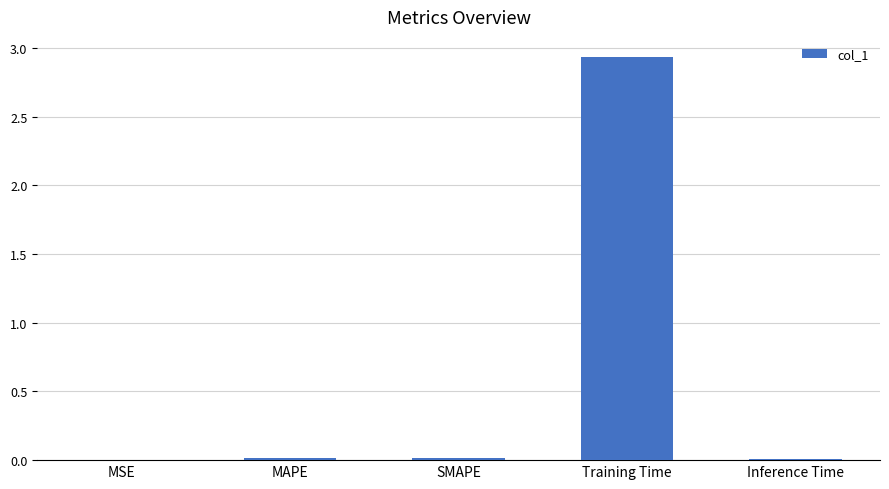

What is the average value?

0.6